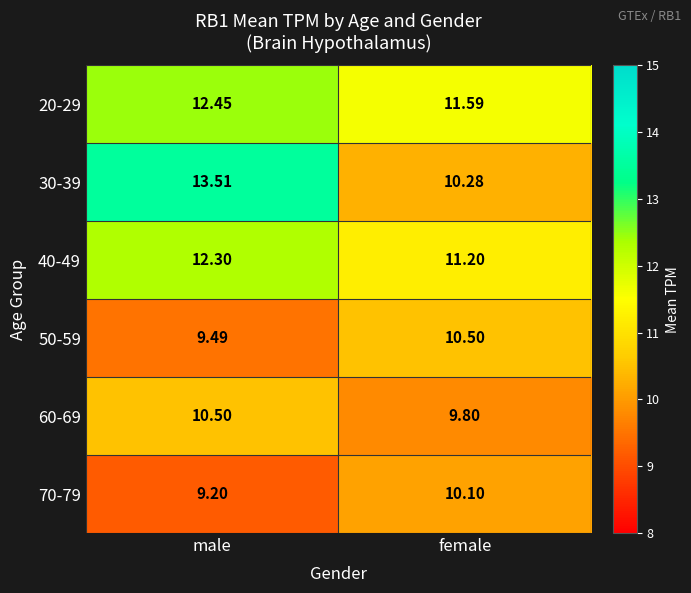

Between male and female, which series saw the biggest shift?

30-39